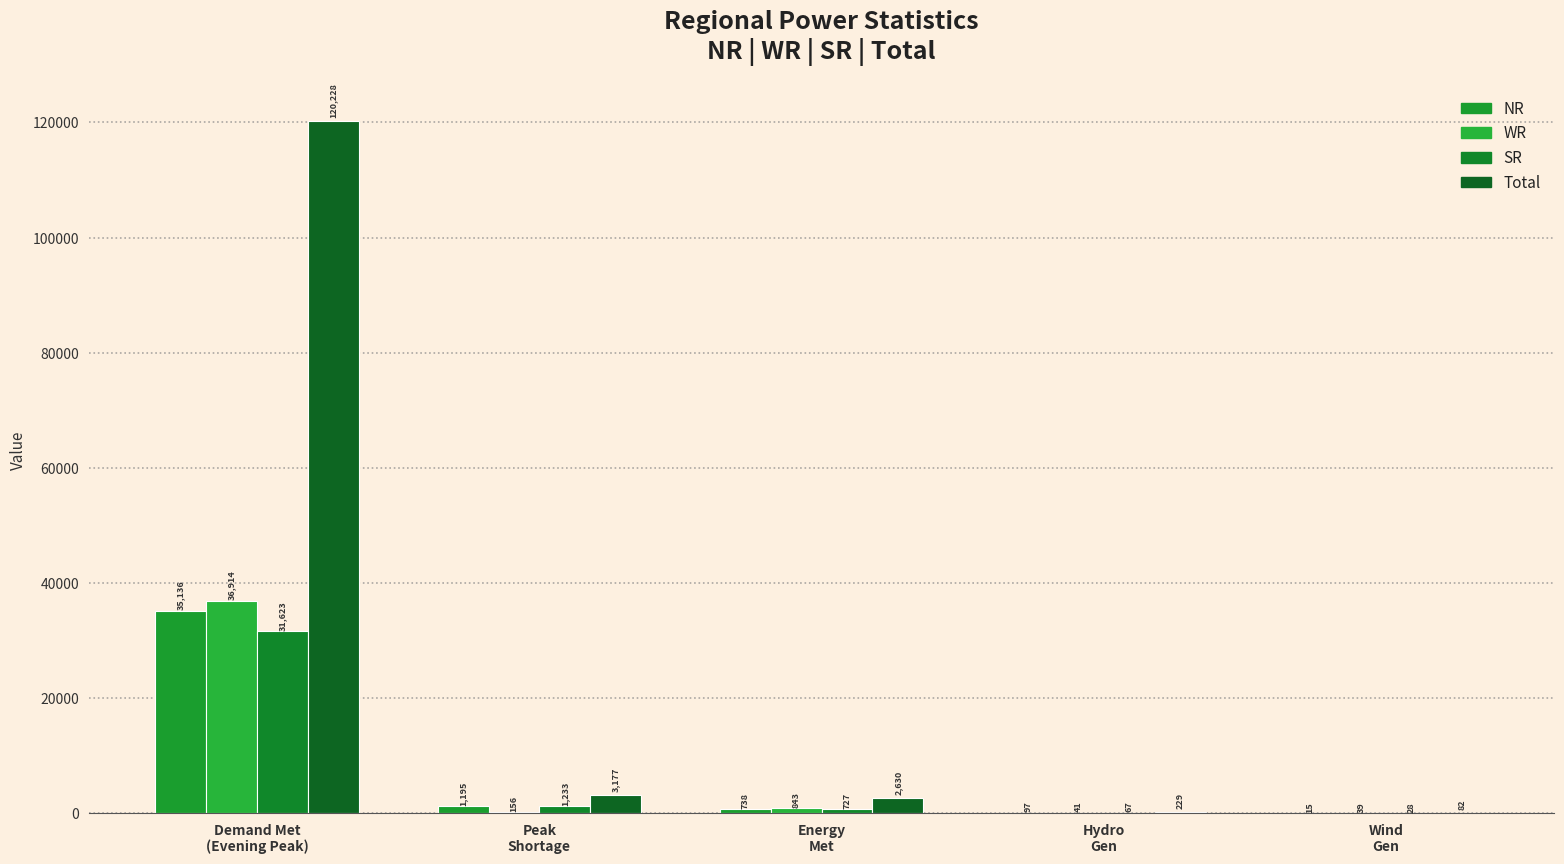

What is the difference between the second highest and second lowest values in the NR series?

1098